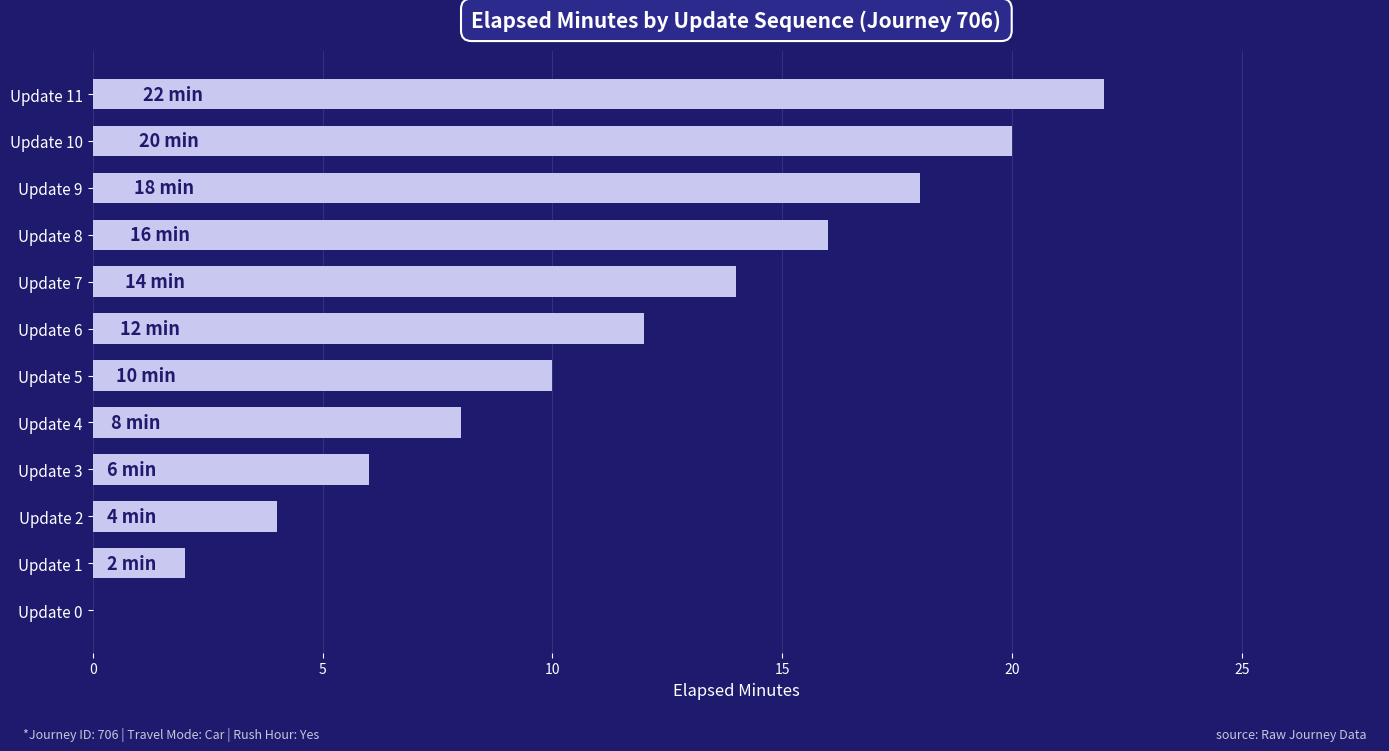

Reading bottom to top, transcribe all the data shown in this chart.

Update 0=0	Update 1=2	Update 2=4	Update 3=6	Update 4=8	Update 5=10	Update 6=12	Update 7=14	Update 8=16	Update 9=18	Update 10=20	Update 11=22